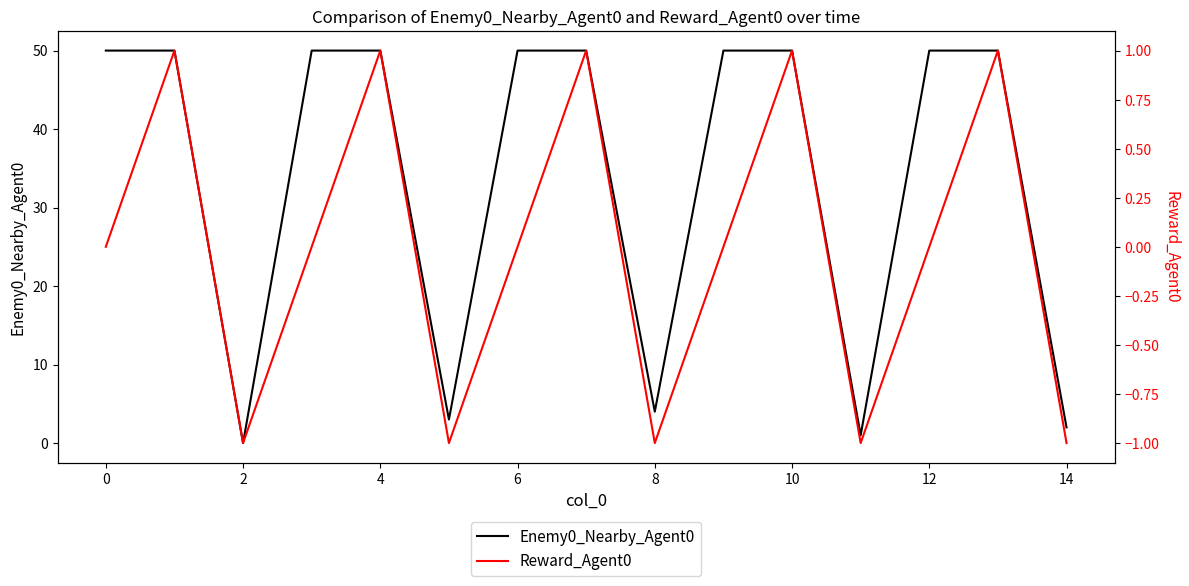

What is the sum of all Enemy0_Nearby_Agent0 values?

510